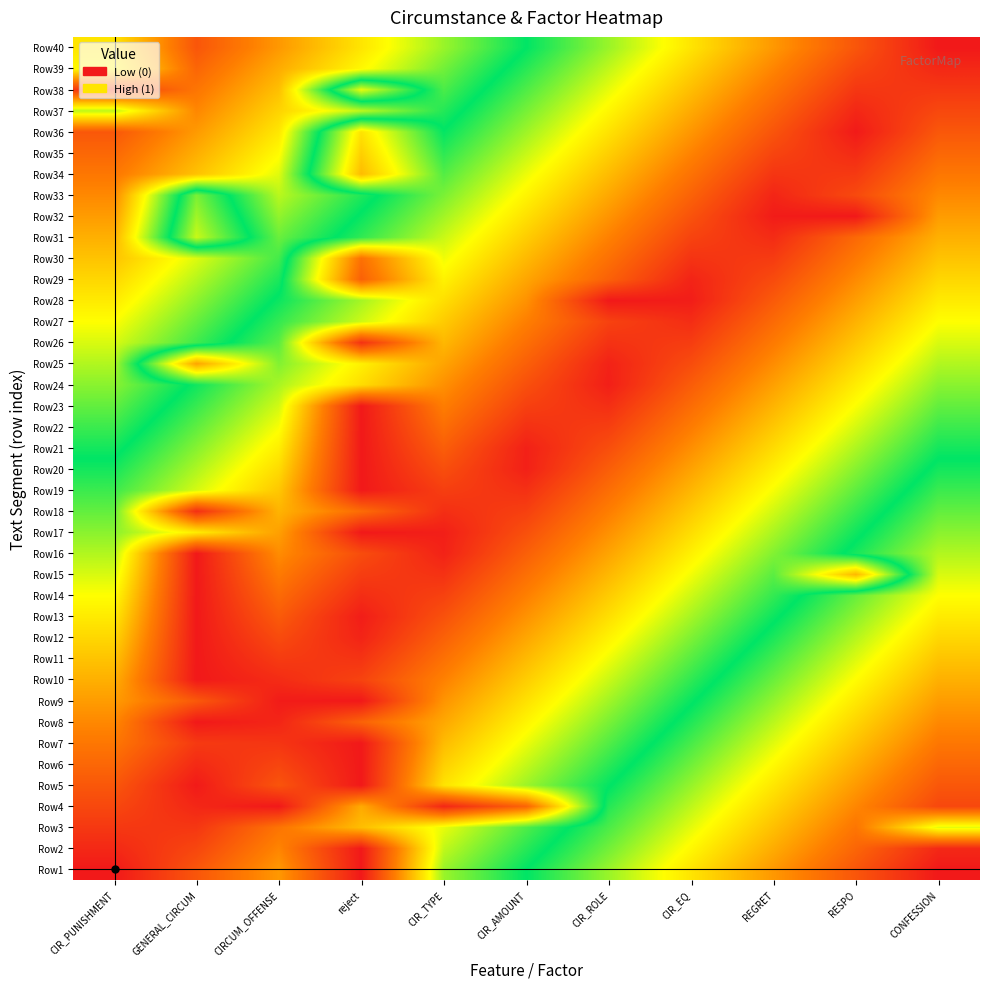

What is the total value across all series at CIR_EQ?

28.2